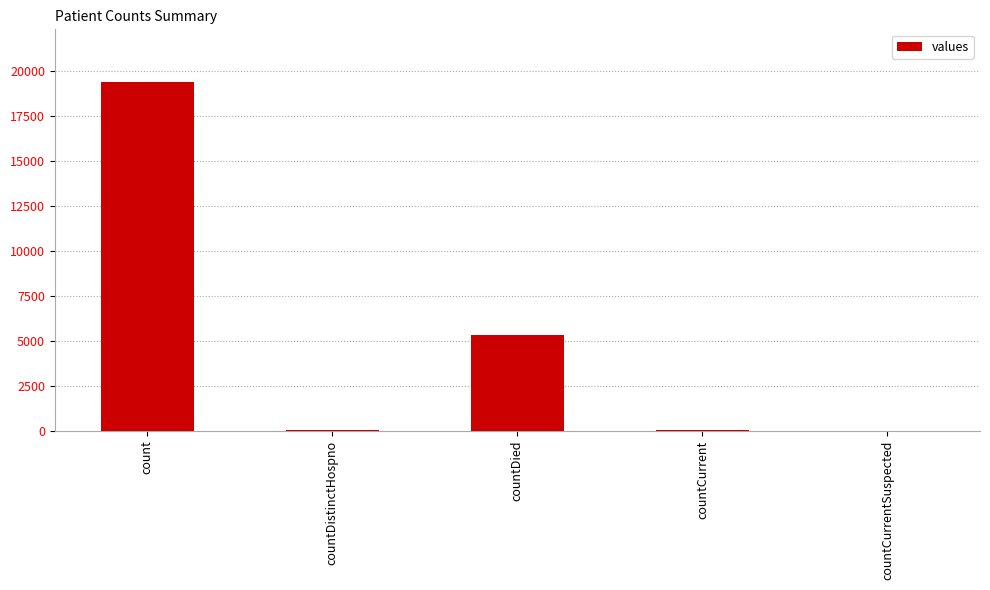

What is the sum of all values?

24875